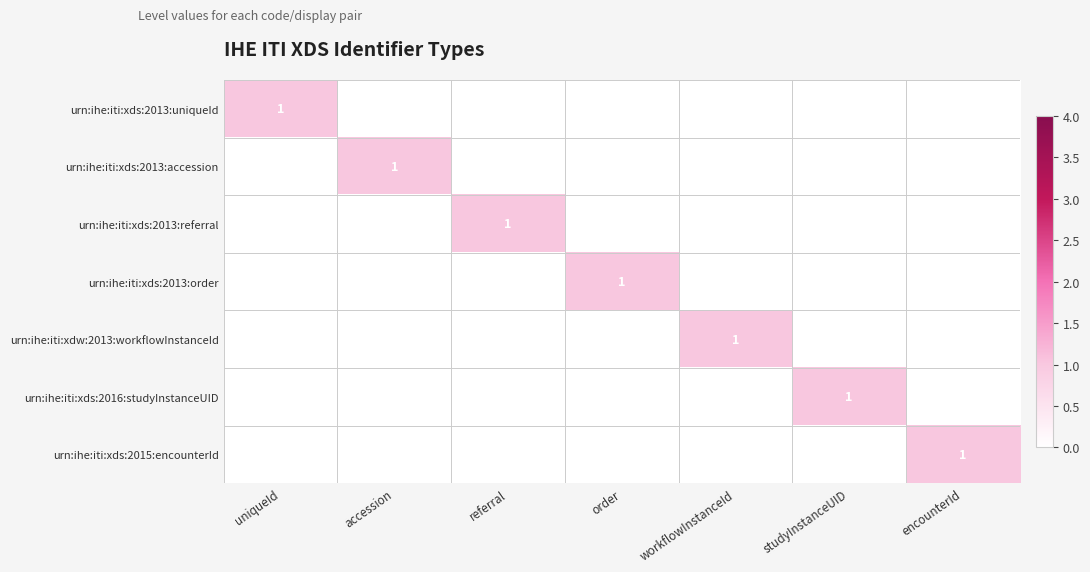

What is the difference between the highest and lowest values at accession?

1